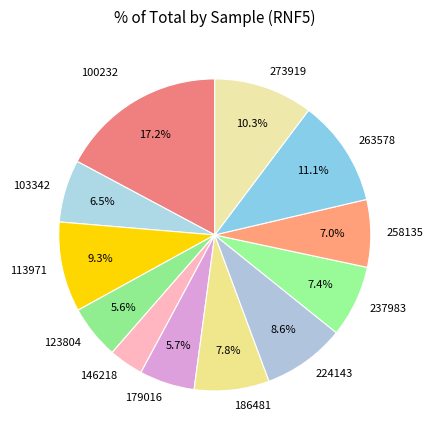

What percentage is NOT represented by 103342?

93.5%